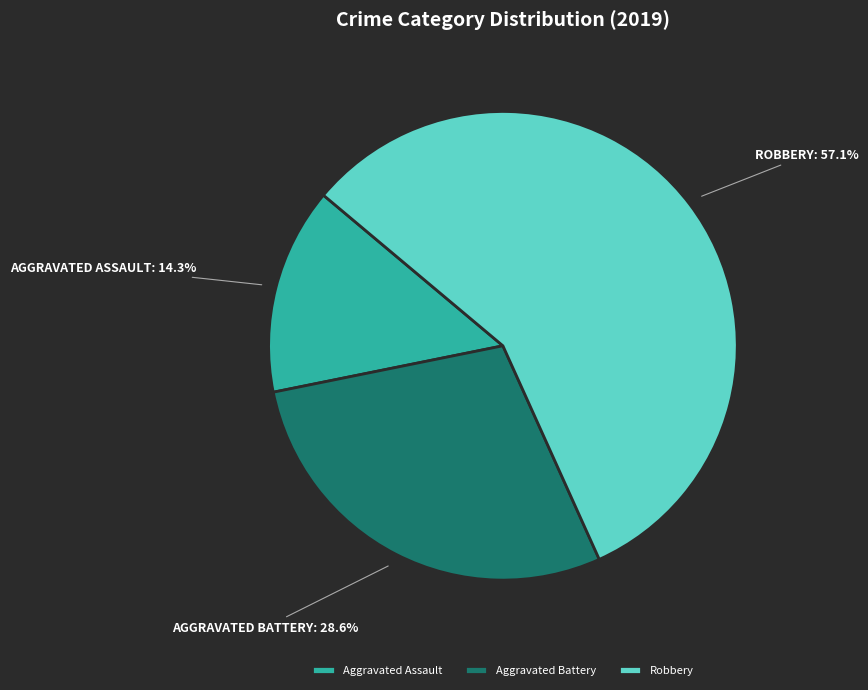

What is the smallest slice in the pie chart?

Aggravated Assault